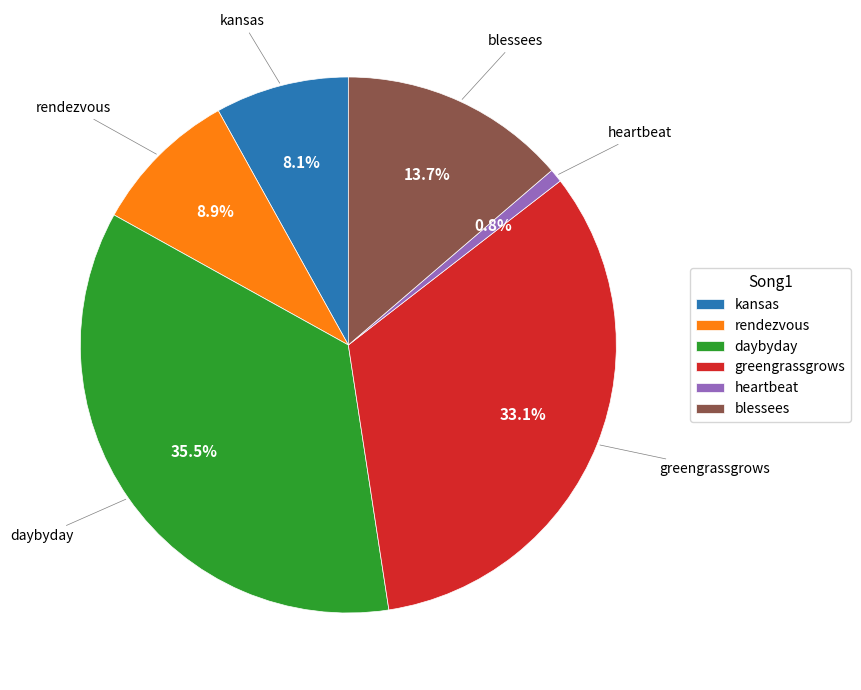

To the nearest percent, what is the average slice percentage?

17%